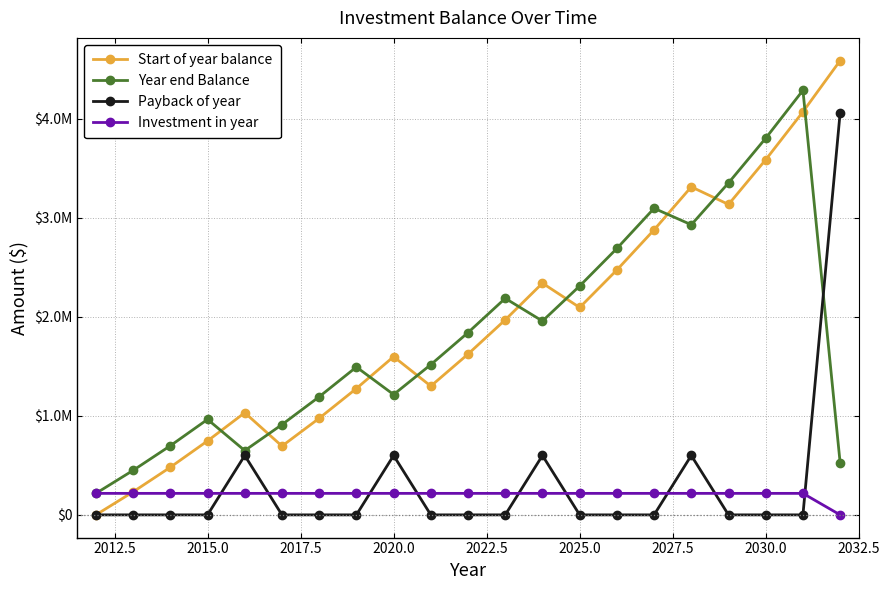

Does the chart have visible grid lines?

Yes